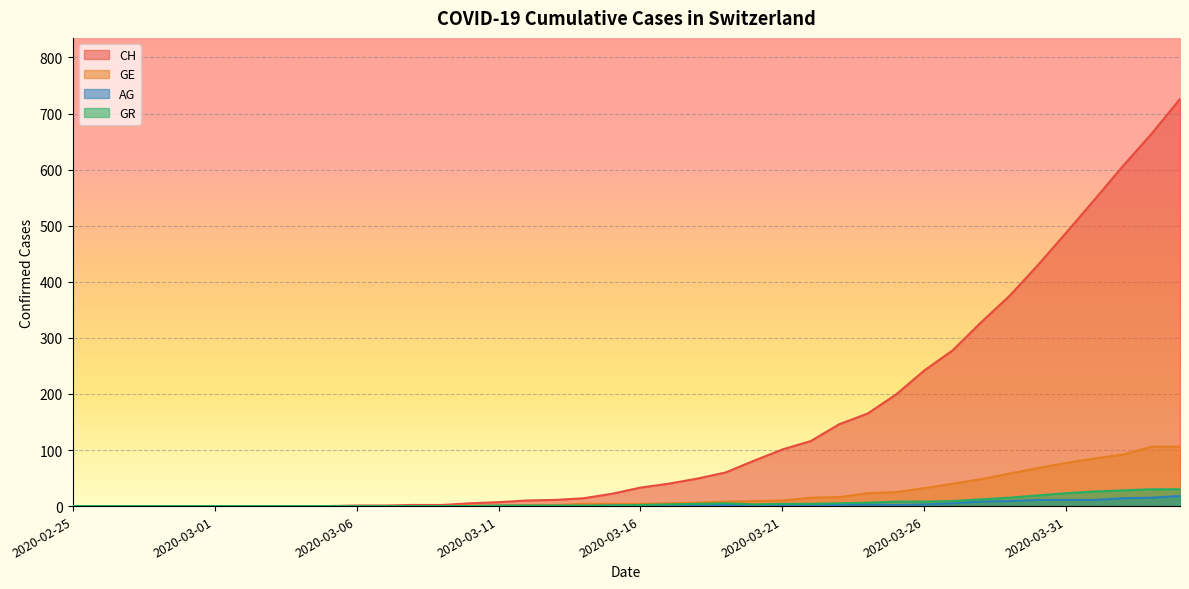

Where is GR nearest to the value 15?

2020-03-29